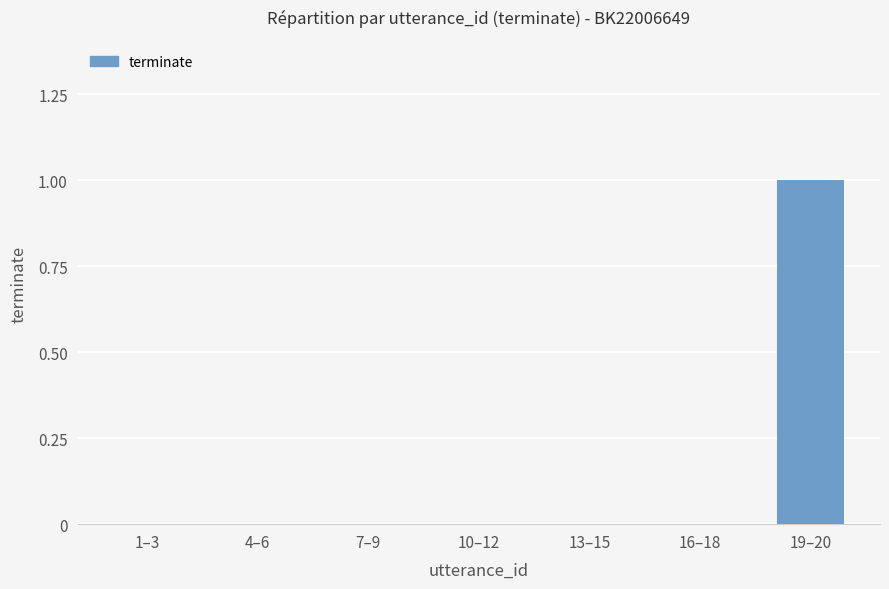

At which category does the chart reach its peak across all series?

19–20